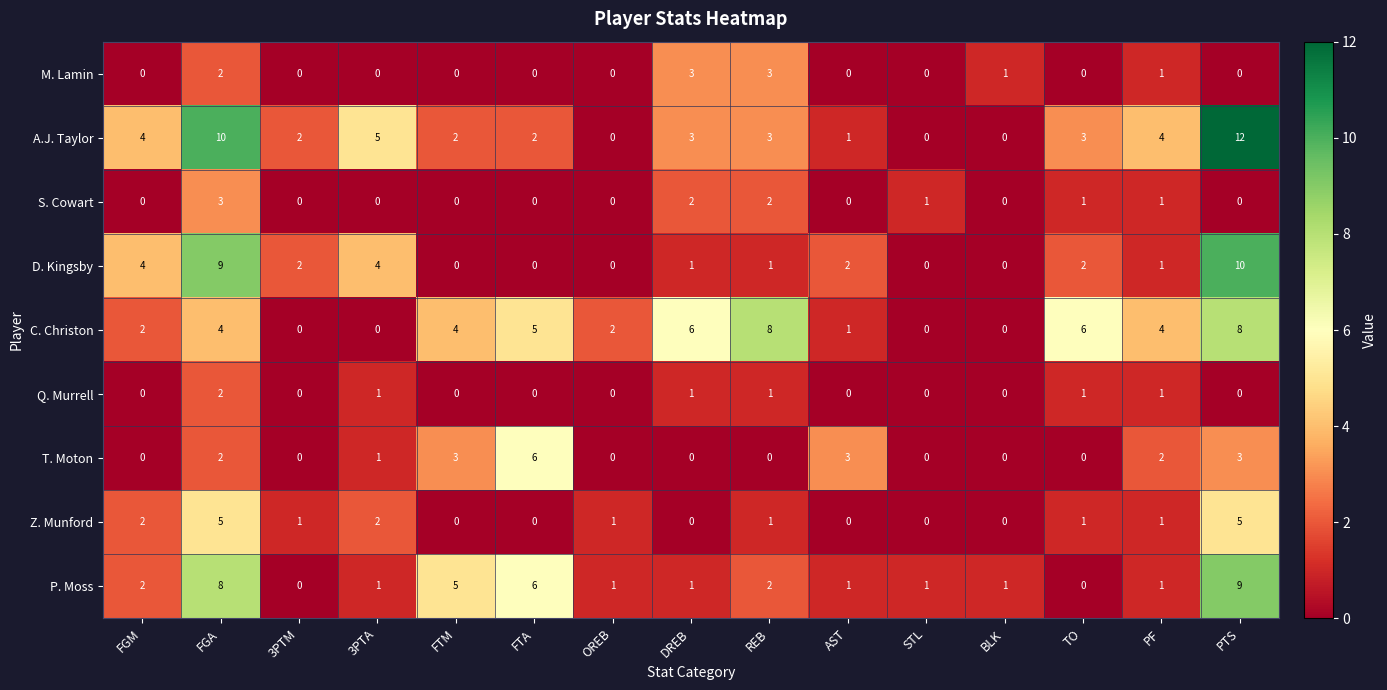

Which series has the largest range (max minus min)?

A.J. Taylor